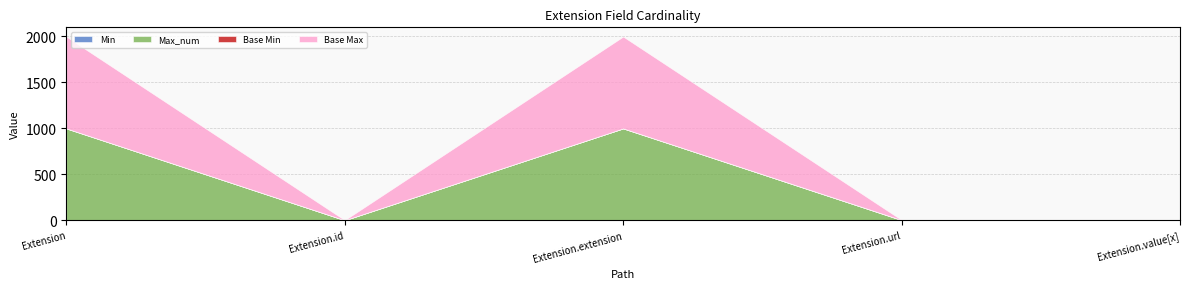

Reading left to right, transcribe all the data shown in this chart.

Min: Extension=0	Extension.id=0	Extension.extension=0	Extension.url=1	Extension.value[x]=0
Max_num: Extension=999	Extension.id=1	Extension.extension=999	Extension.url=1	Extension.value[x]=1
Base Min: Extension=0	Extension.id=0	Extension.extension=0	Extension.url=1	Extension.value[x]=0
Base Max: Extension=999	Extension.id=1	Extension.extension=999	Extension.url=1	Extension.value[x]=1